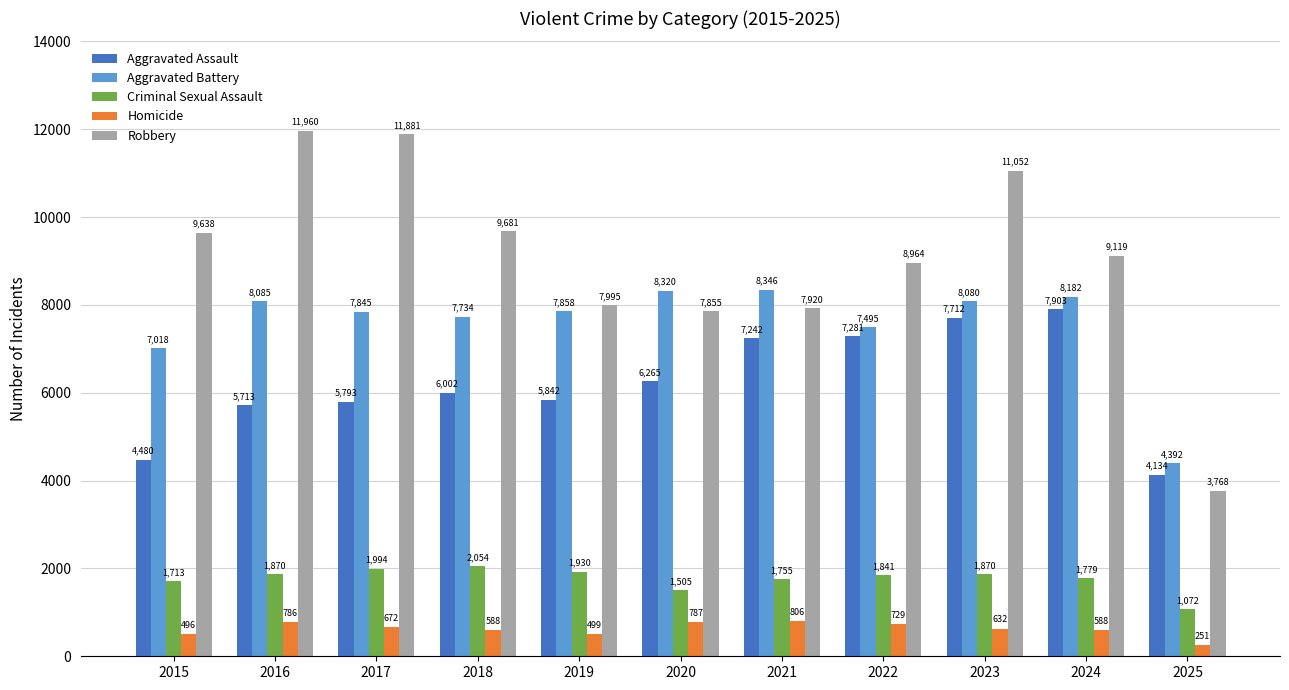

What is the value of the Criminal Sexual Assault bar at the 8th from the left?

1841